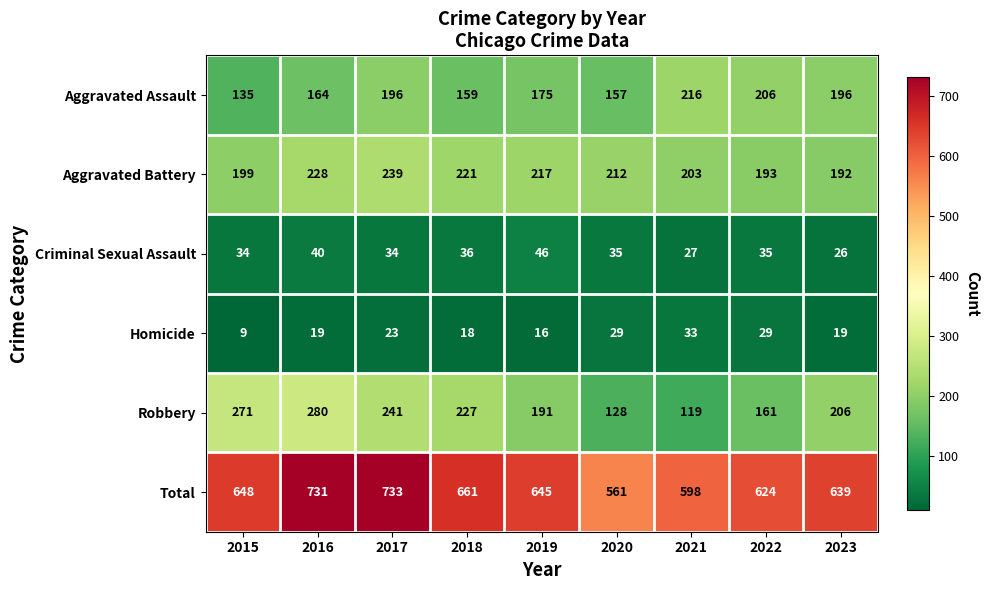

What is the total value across all series at 2019?

1290